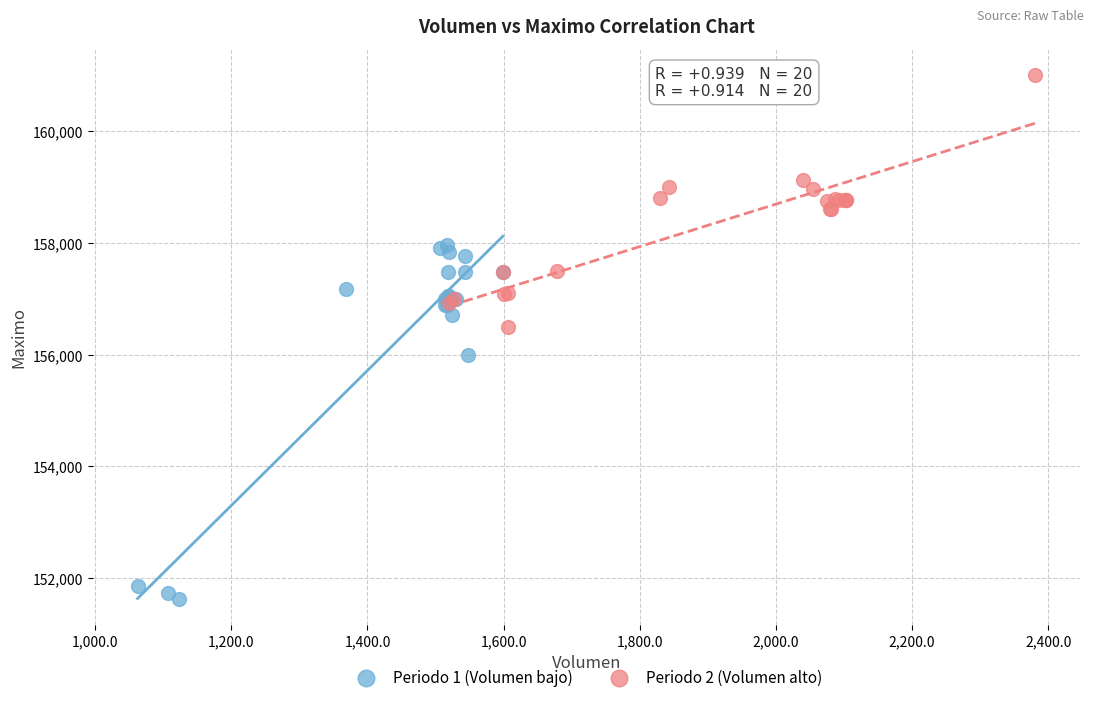

Which series has the largest Y range (max minus min)?

Periodo 1 (Volumen bajo)